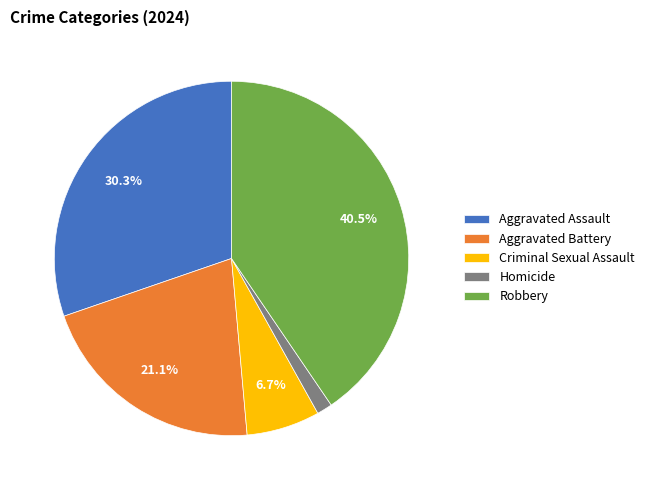

Is Robbery the majority of the pie?

No